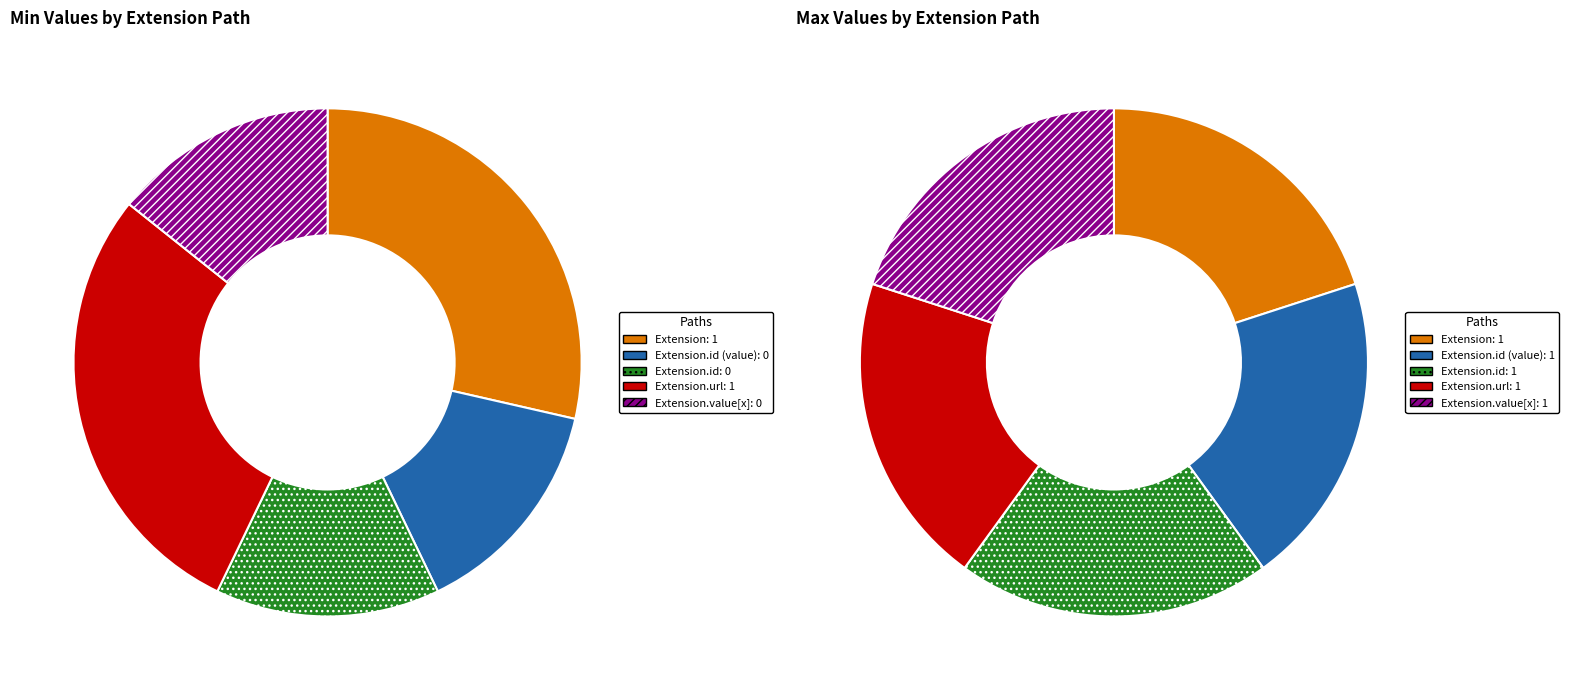

Does Extension.id (value) account for over 50% of the chart?

No